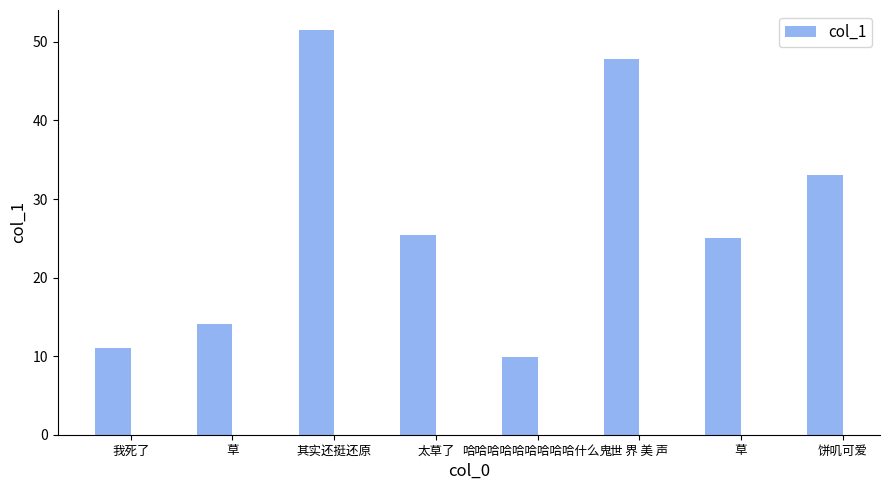

Reading left to right, extract all data points from this chart.

11.0	14.1	51.5	25.4	9.8	47.8	25.1	33.0